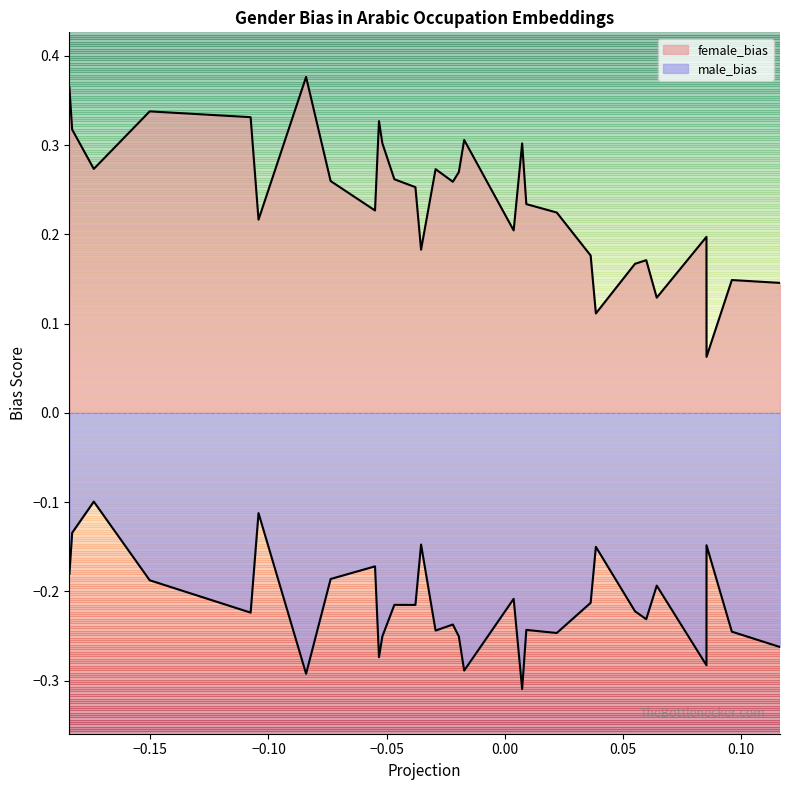

What are all the series names shown in the legend?

female_bias, male_bias